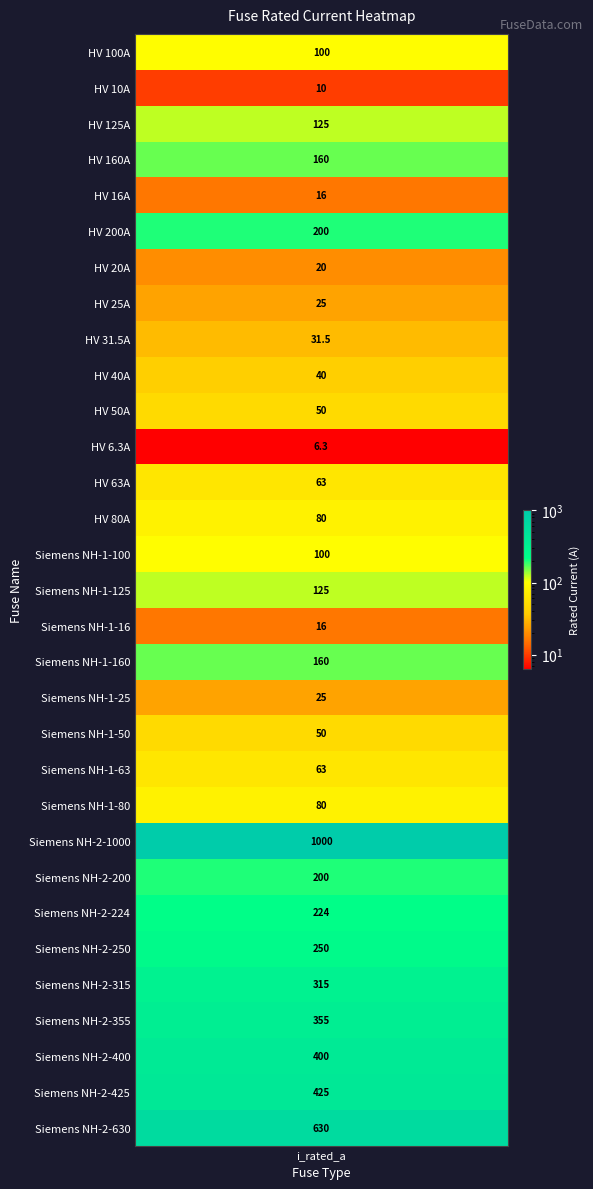

Which has a higher value, Siemens NH-1-25 or HV 100A?

HV 100A